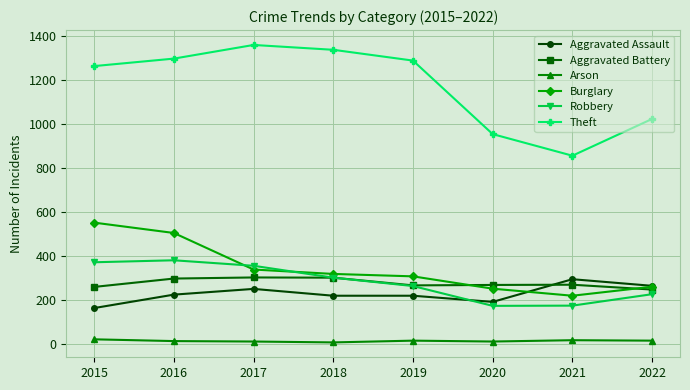

What is the total value across all series at 2020?

1853